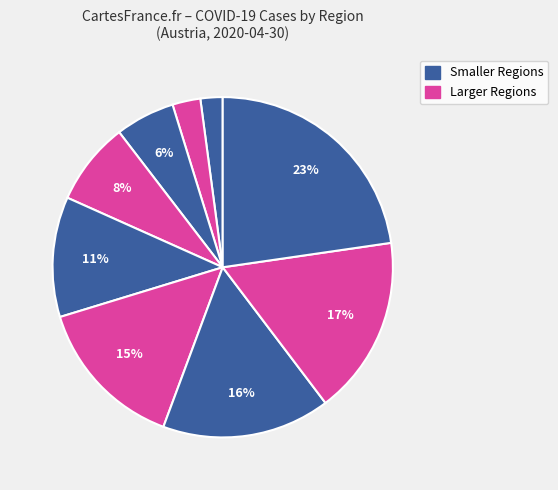

How many slices are in this pie chart?

9